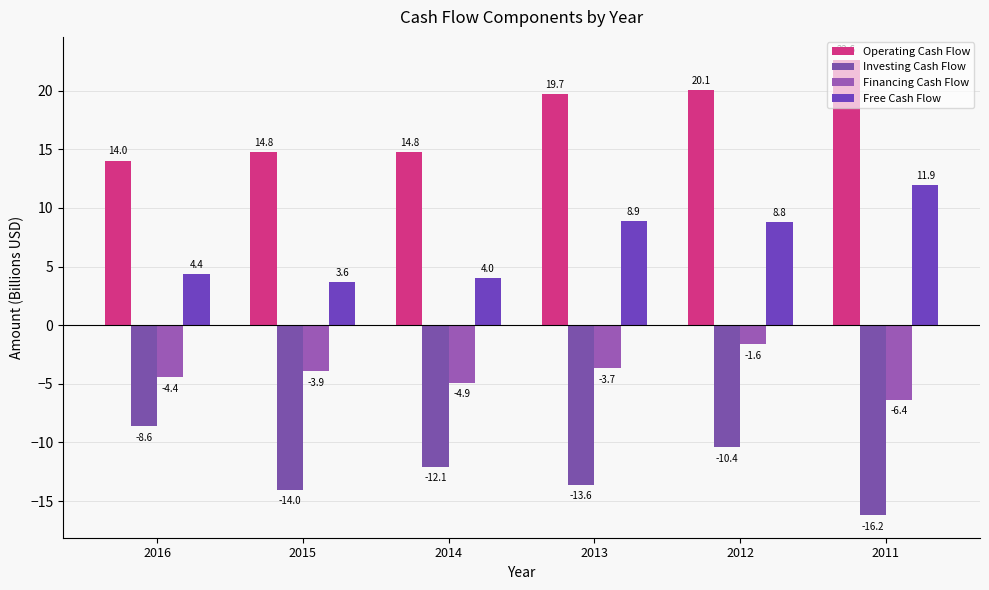

Reading left to right, extract all data points from this chart.

Operating Cash Flow: 2016=14.0	2015=14.8	2014=14.8	2013=19.7	2012=20.1	2011=22.6
Investing Cash Flow: 2016=-8.6	2015=-14.0	2014=-12.1	2013=-13.6	2012=-10.4	2011=-16.2
Financing Cash Flow: 2016=-4.4	2015=-3.9	2014=-4.9	2013=-3.7	2012=-1.6	2011=-6.4
Free Cash Flow: 2016=4.4	2015=3.6	2014=4.0	2013=8.9	2012=8.8	2011=11.9